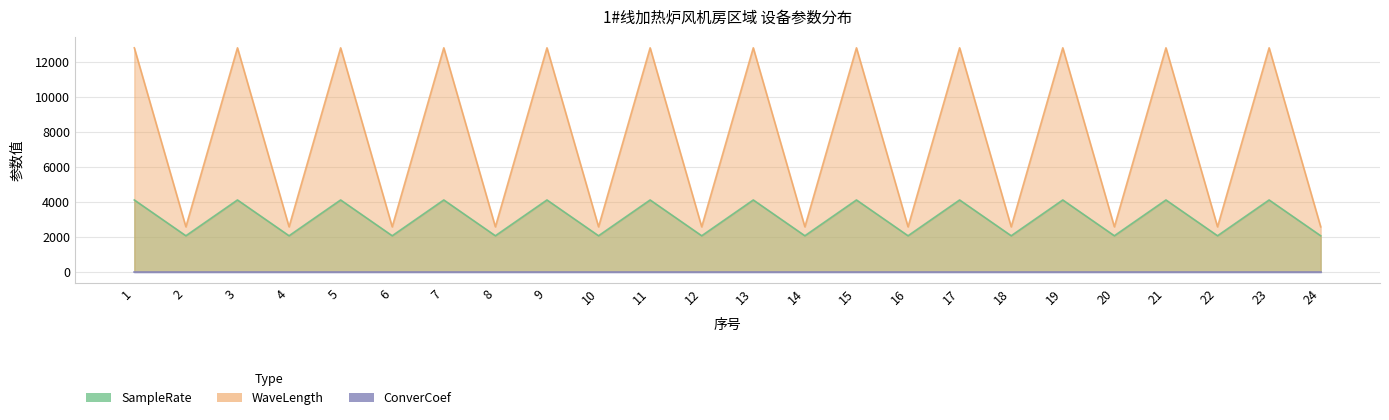

What is the value of the WaveLength point at the 10th from the left?

2560